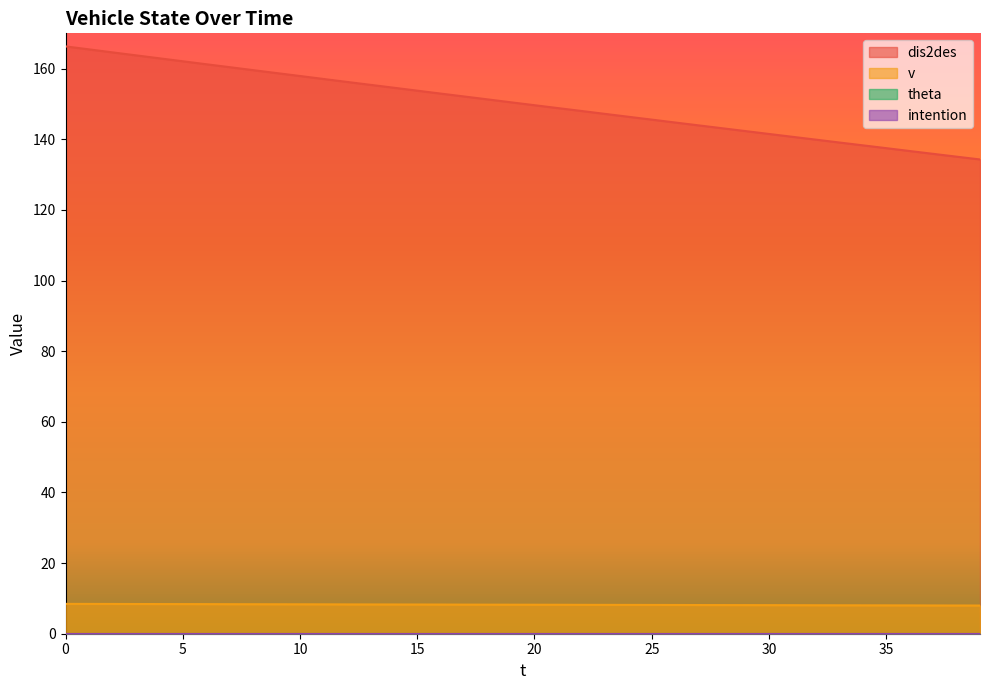

Where is dis2des nearest to the value 150?

20